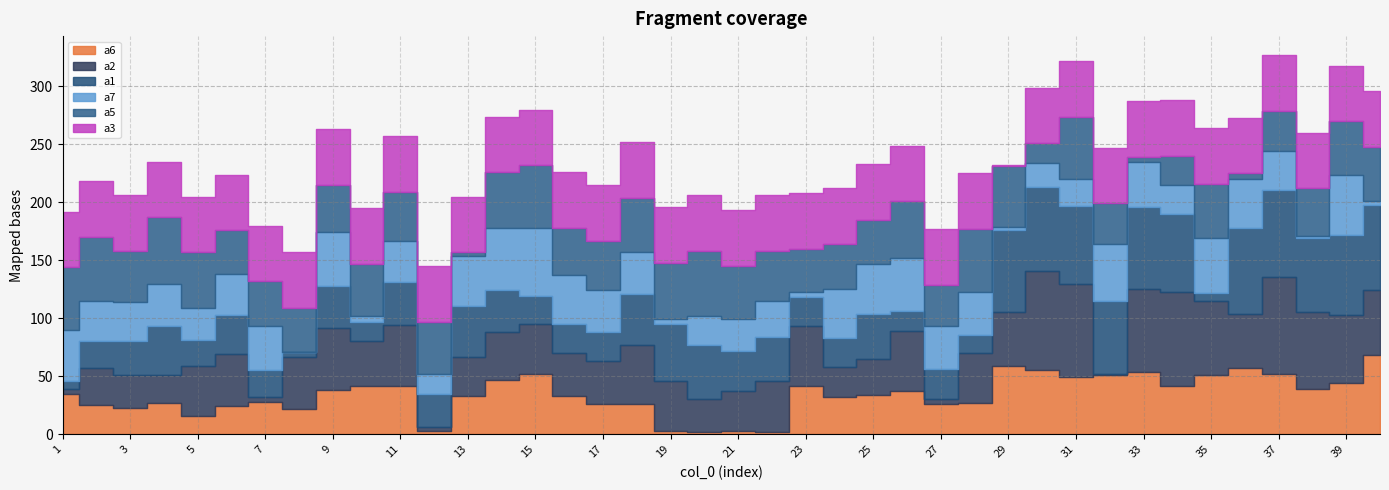

What is the spread (max minus min) of values at 19?

46